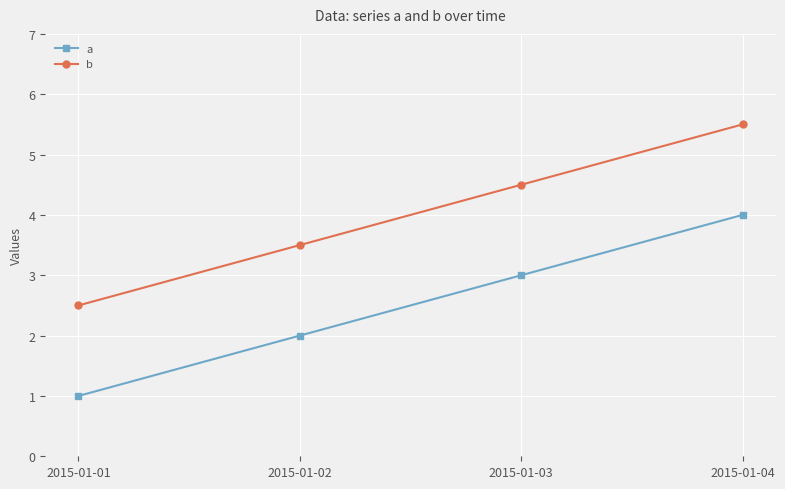

What is the value of the a point at the 2nd from the left?

2.0